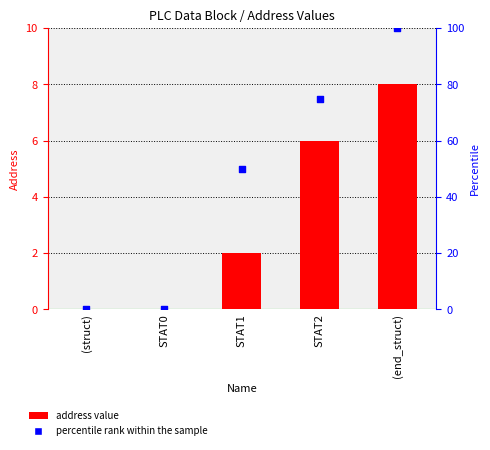

At which category is the sum across all series the highest?

(end_struct)